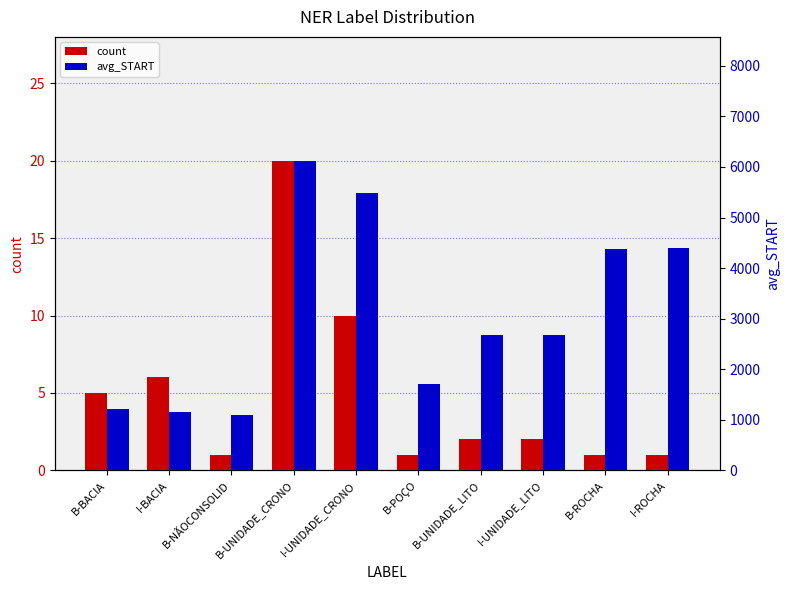

True or false: avg_START has a value of 1882 at I-BACIA.

False